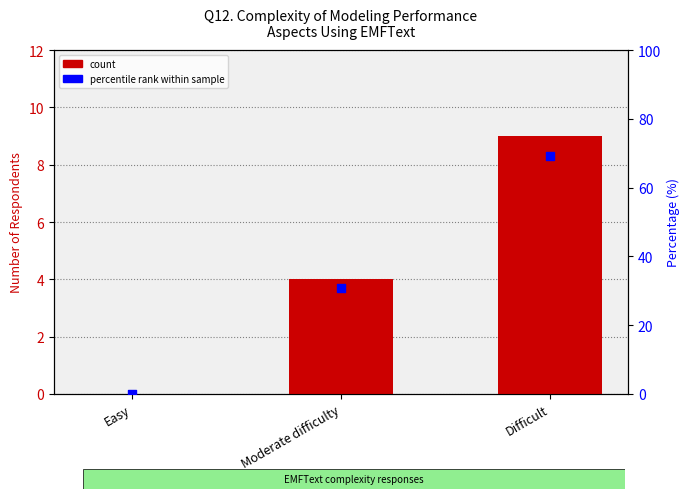

Which series has the largest total across all categories?

percentile rank